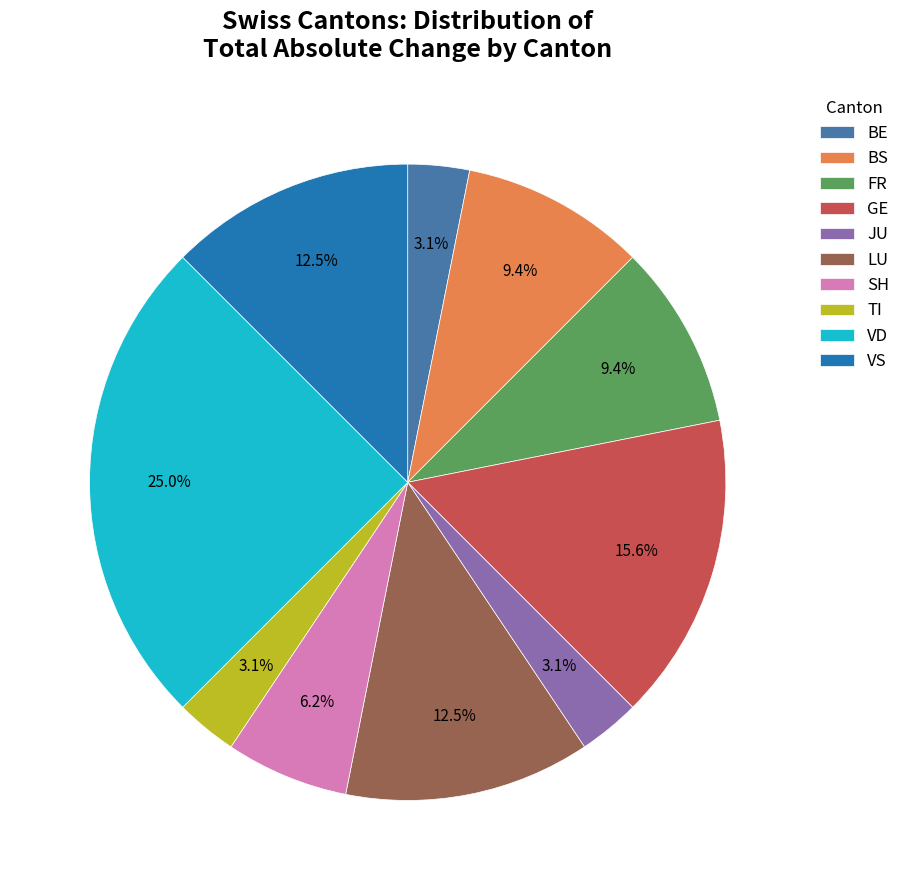

What is the total percentage of VD and BS?

34.4%